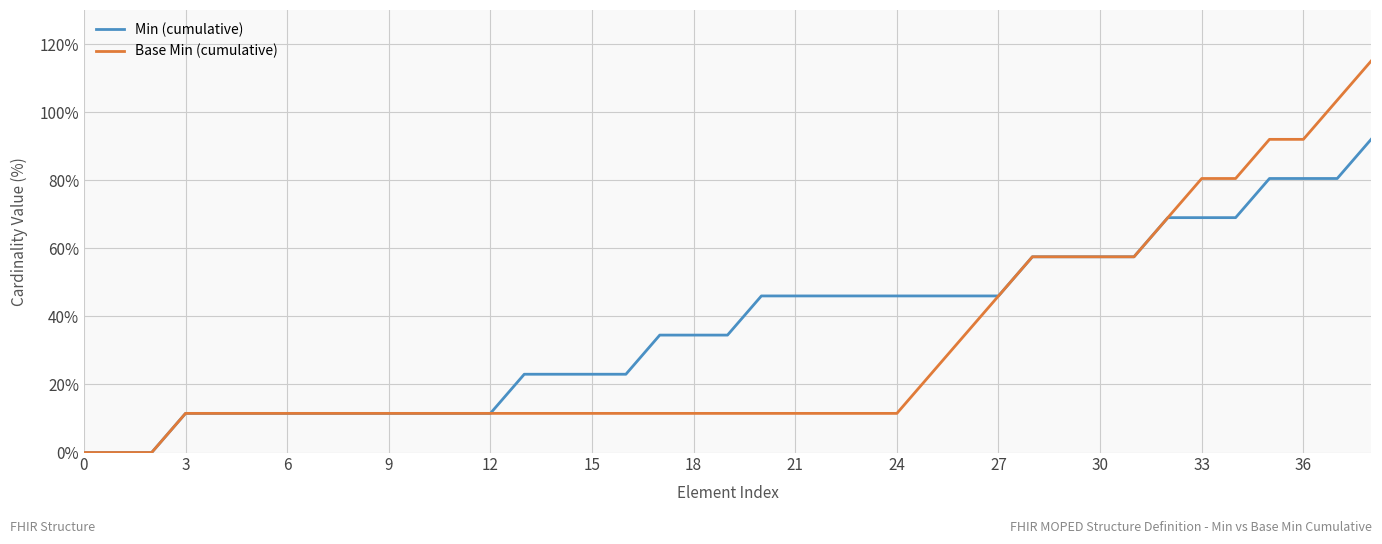

What are all the series names shown in the legend?

Min (cumulative), Base Min (cumulative)